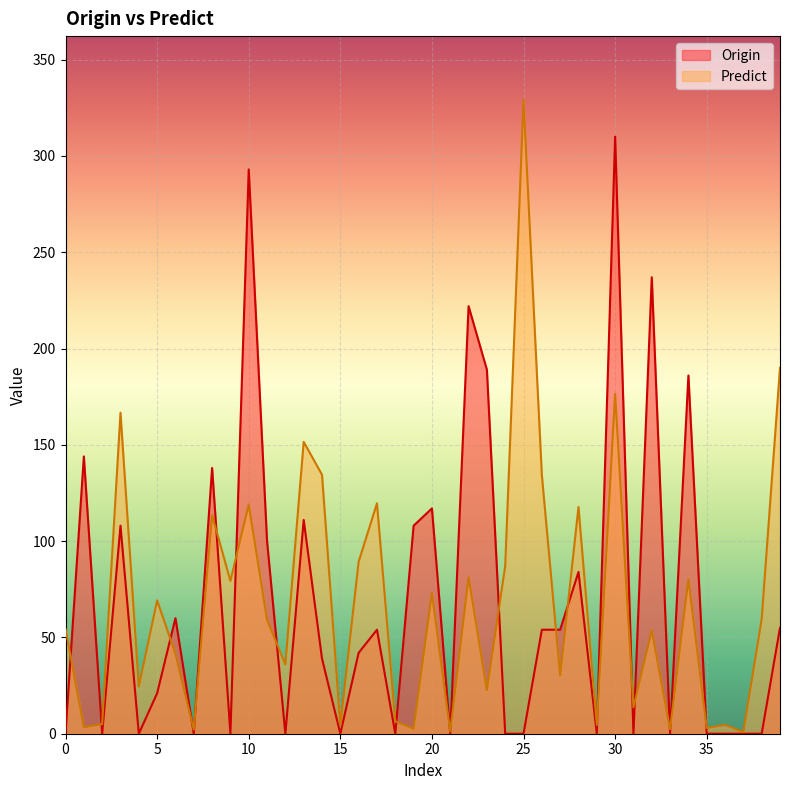

At which category does Predict reach its first local peak?

3